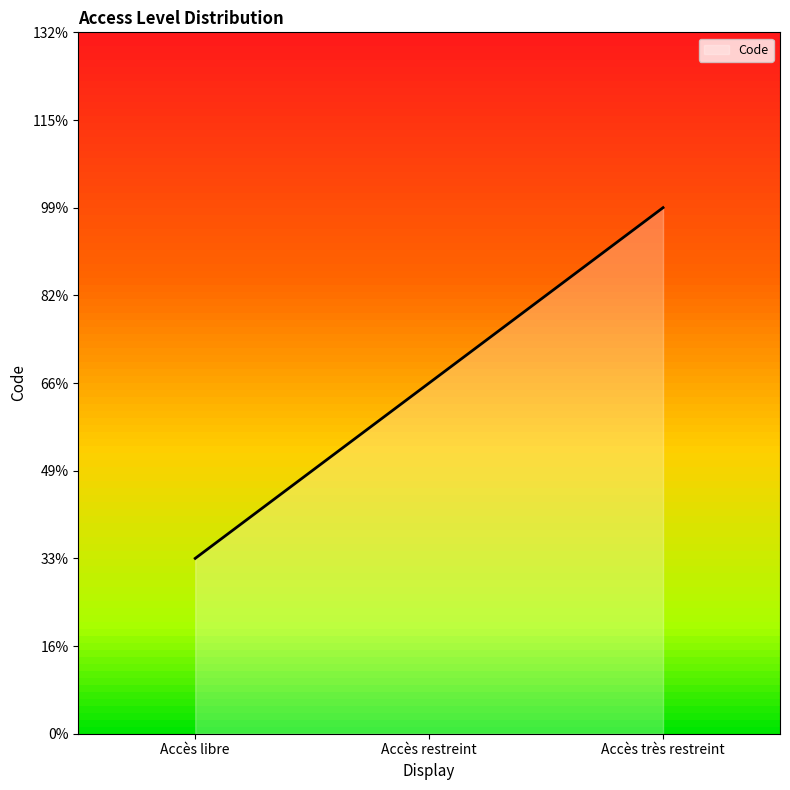

Does the chart display data point markers on the line(s)?

No